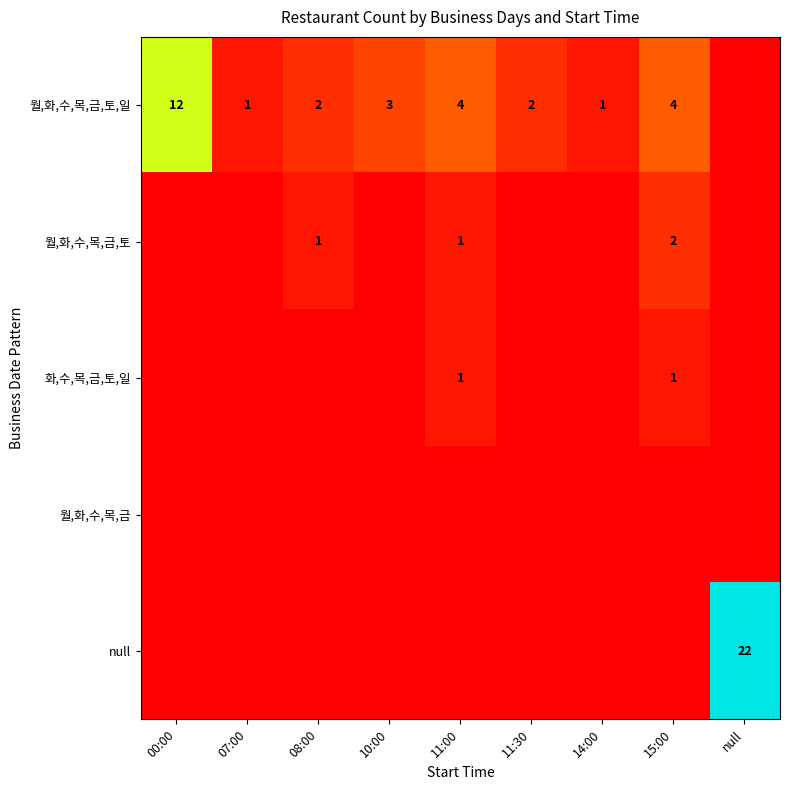

True or false: 월,화,수,목,금,토,일 has a value of 6 at 11:00.

False